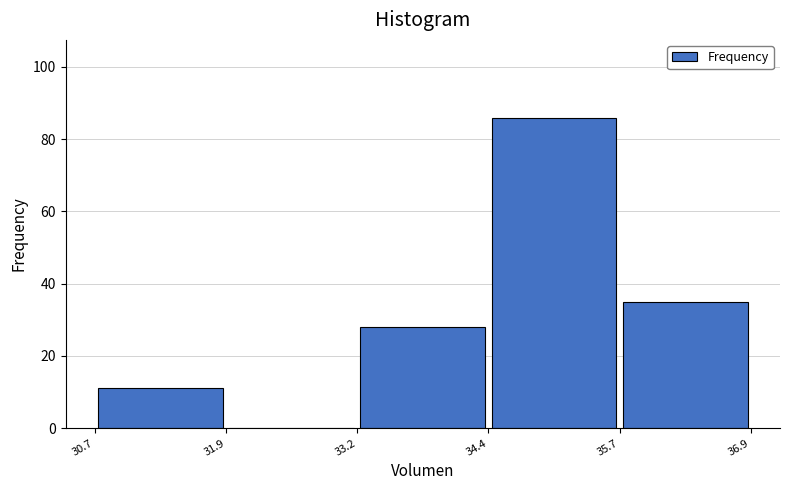

How tall is the bar that spans 34.4 to 35.7 on the x-axis? The values are not printed on the chart, so give them approximately, as read against the axis.

86